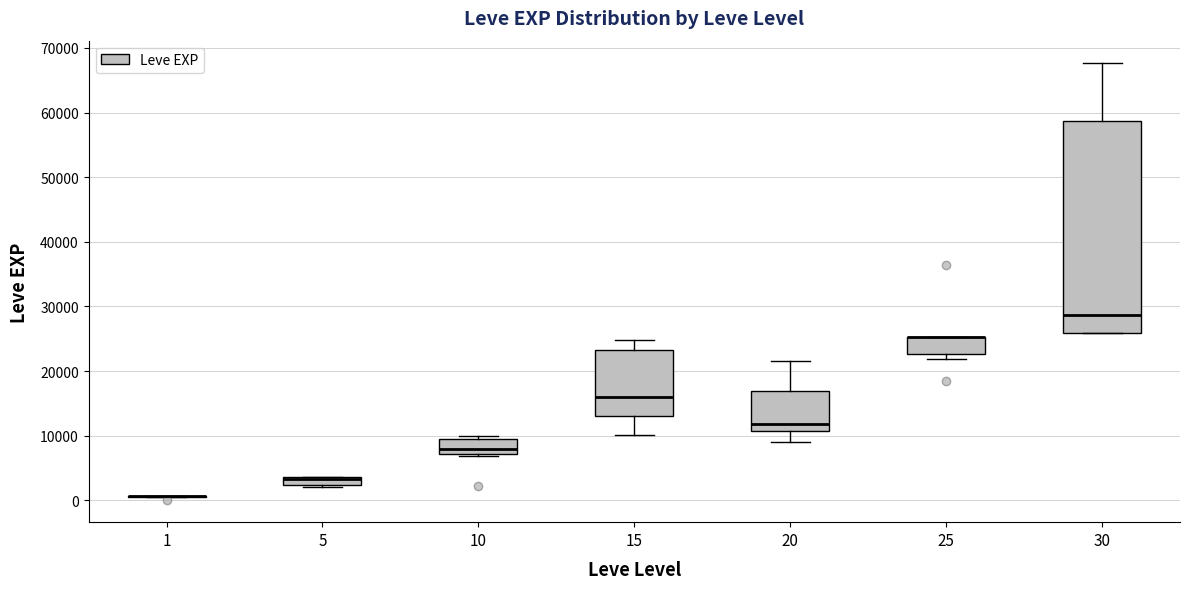

Where does the upper whisker of the box at x = 15 end on the y-axis? The values are not printed on the chart, so give them approximately, as read against the axis.

25000